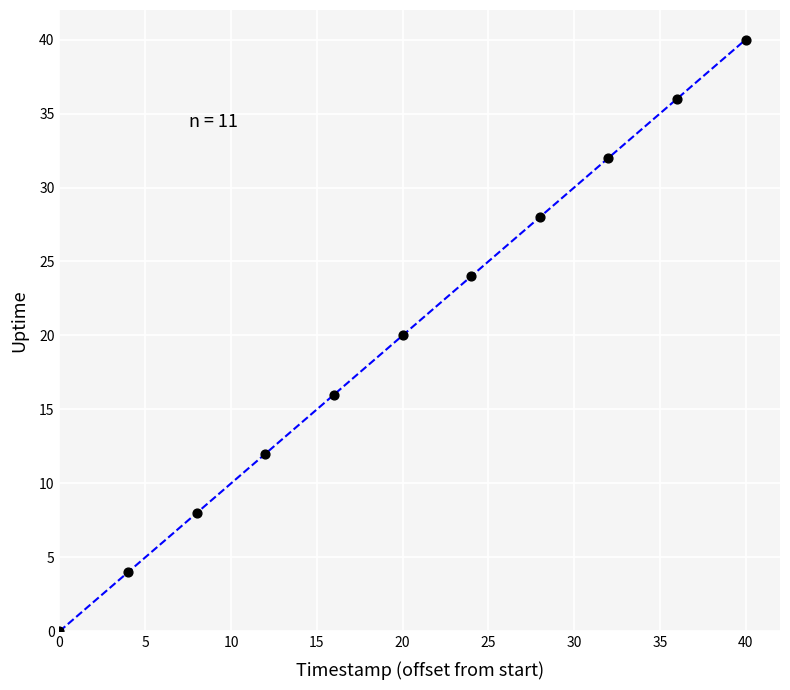

What is the average X value?

20